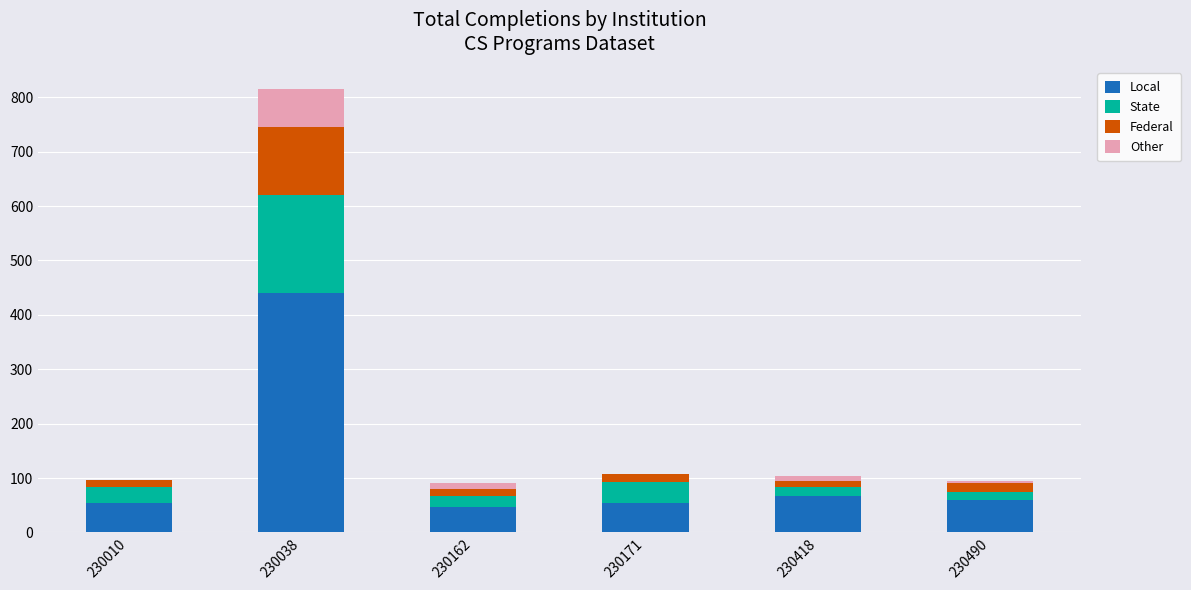

Are the bars horizontal?

No